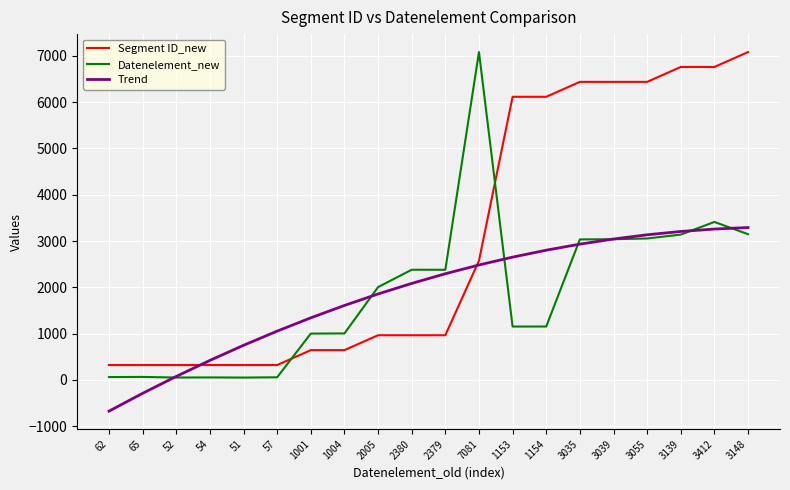

Which series changed the most between 1001 and 3139?

Segment ID_new